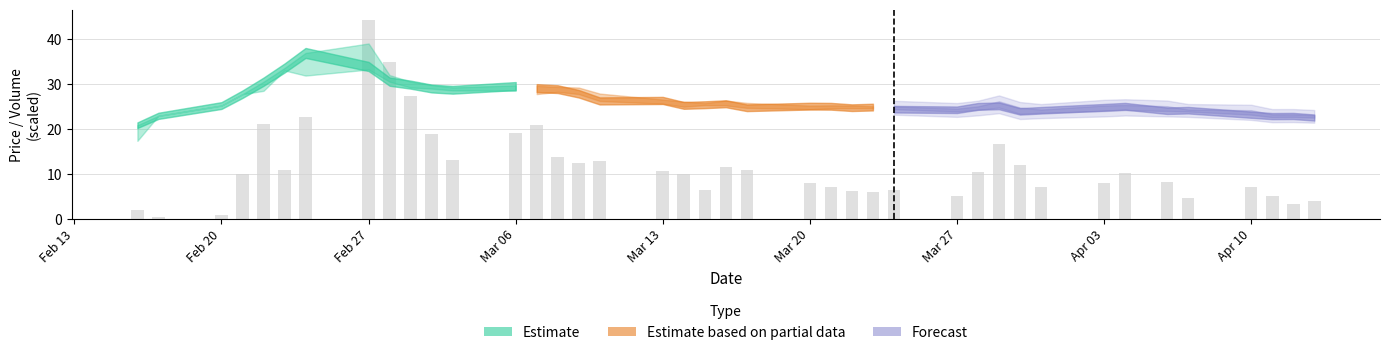

What is the value of the 5th bar from the left?

21.1